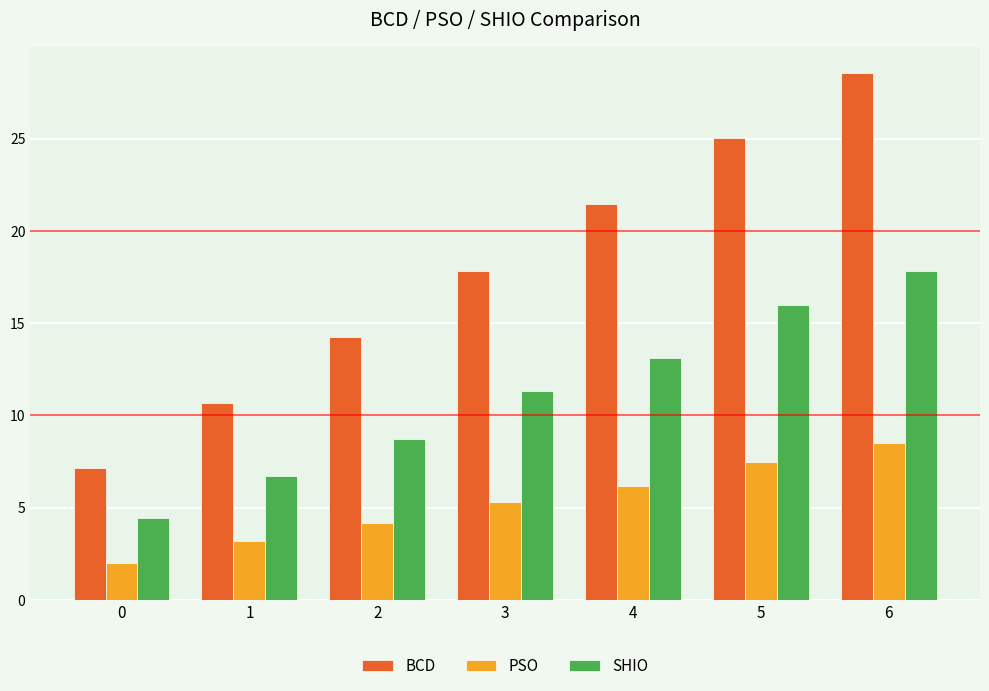

Reading left to right, transcribe all the data shown in this chart.

BCD: 0=7.1	1=10.7	2=14.2	3=17.8	4=21.5	5=25.0	6=28.6
PSO: 0=2.0	1=3.2	2=4.1	3=5.3	4=6.2	5=7.5	6=8.5
SHIO: 0=4.5	1=6.7	2=8.7	3=11.3	4=13.1	5=16.0	6=17.8